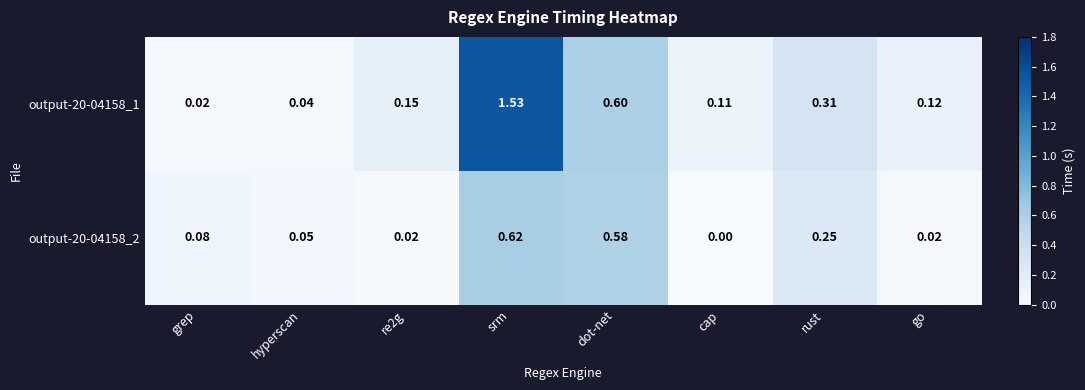

Is the value of output-20-04158_2 at hyperscan greater than the value of output-20-04158_1 at rust?

No